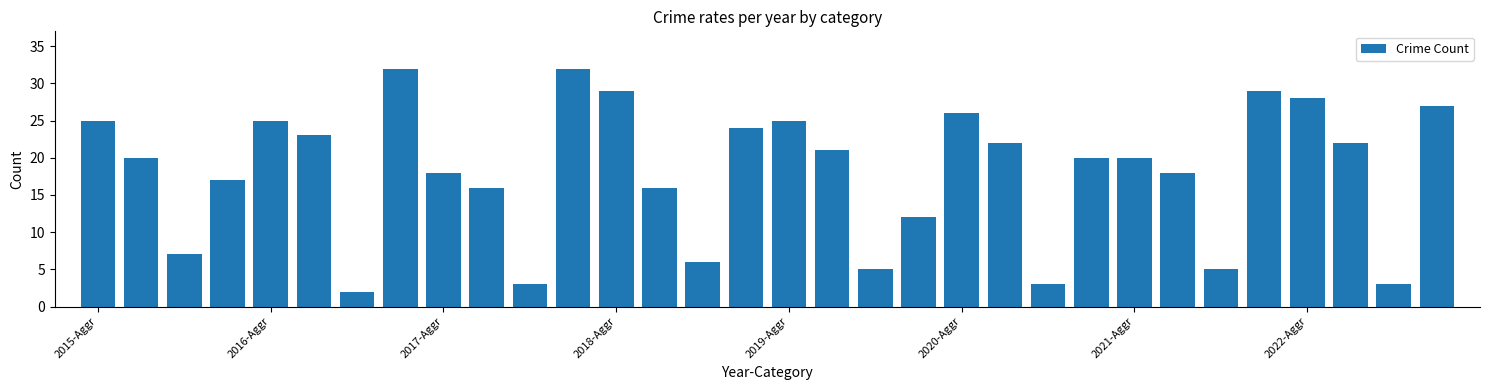

What is the difference between the maximum and minimum values?

30